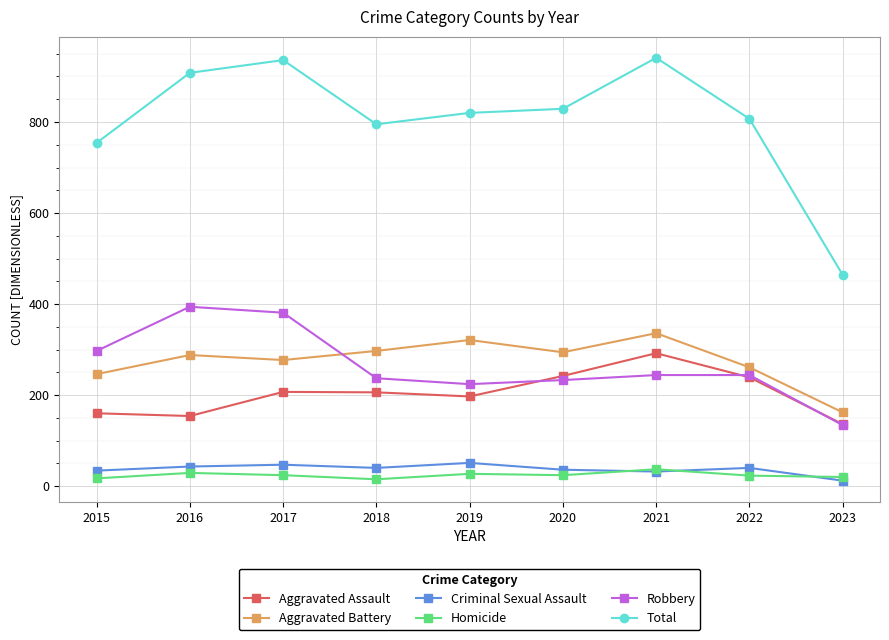

How many data points in Criminal Sexual Assault are less than 40?

4